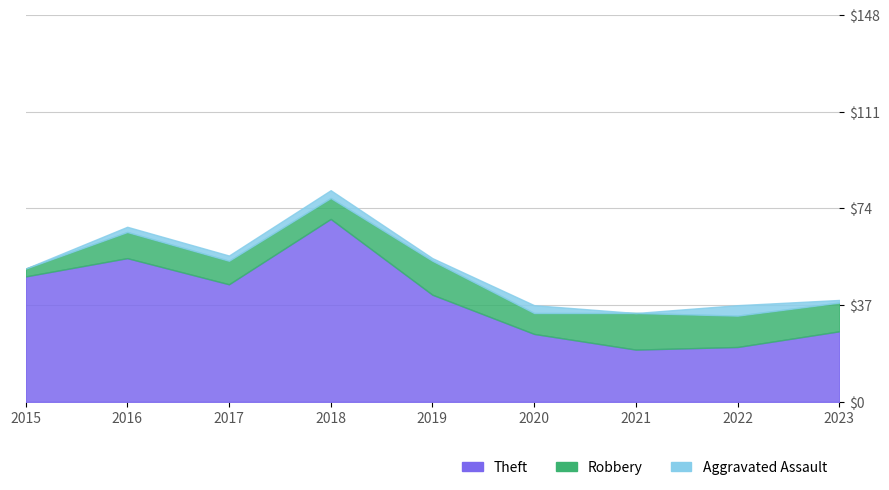

What is the difference between the maximum and minimum values in the Robbery series?

11